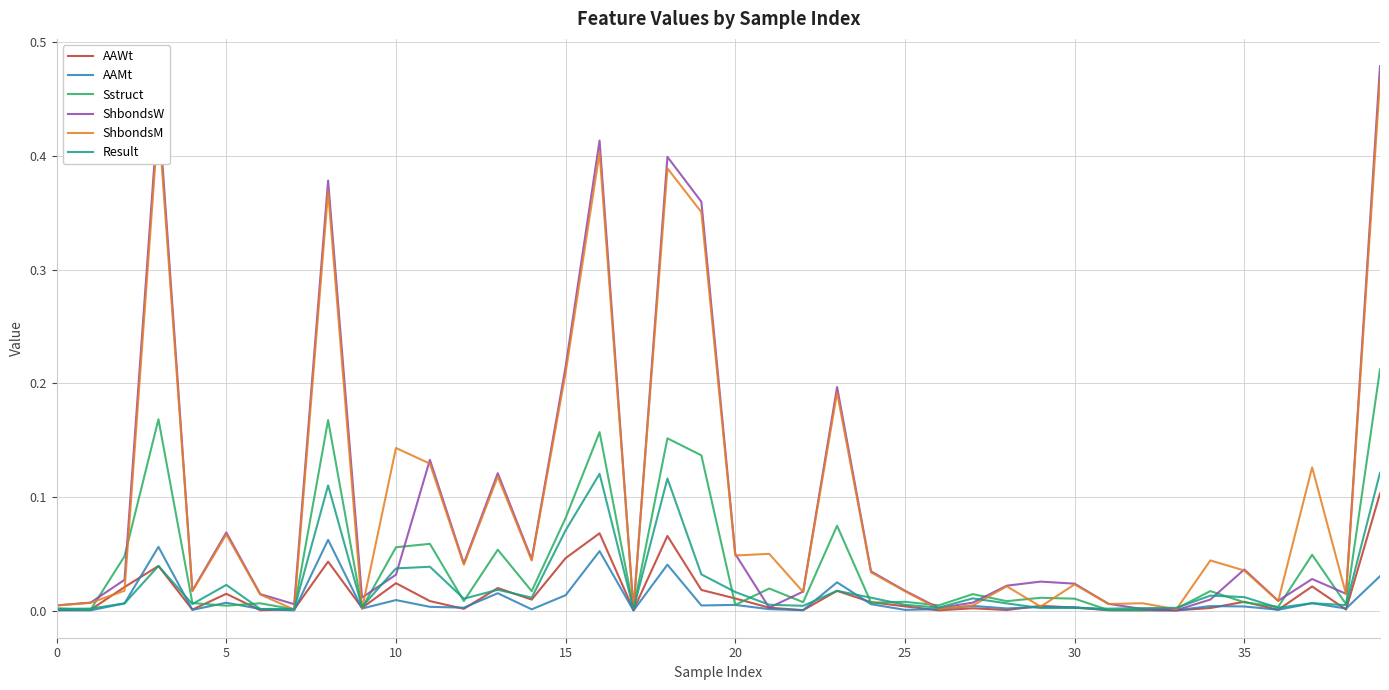

Which series has the widest spread of values?

ShbondsW